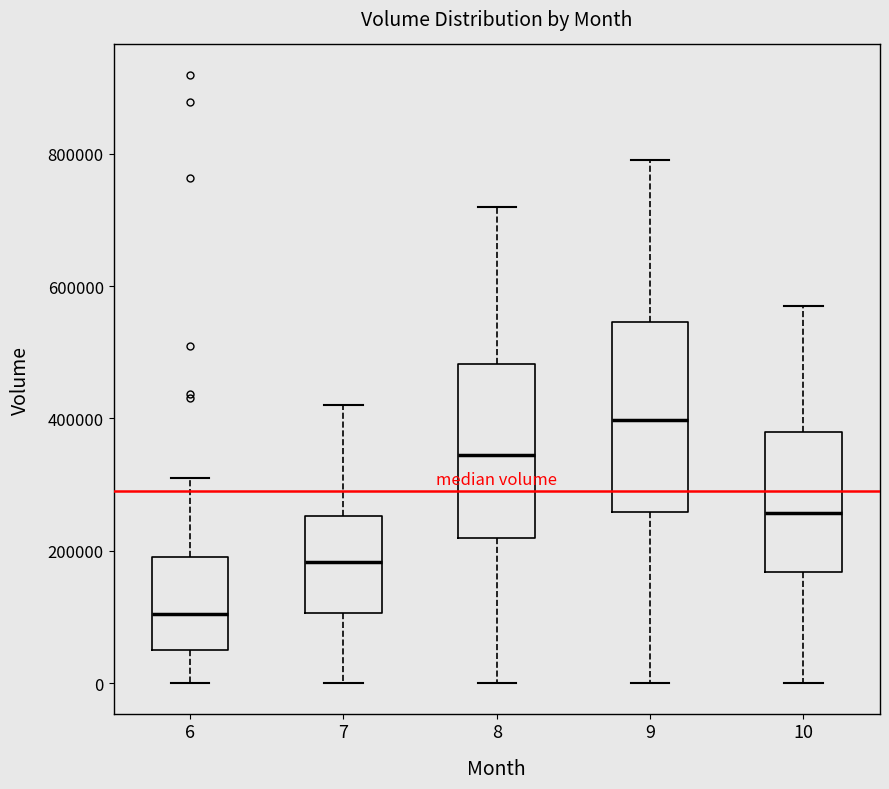

Reading left to right, read every box against the y-axis: the position of its median line, the range the box covers, and the ends of its whiskers. The values are not printed on the chart, so give them approximately, as read against the axis.

6: median 100000, box 60000 to 200000, whiskers 0 to 320000
7: median 180000, box 100000 to 260000, whiskers 0 to 420000
8: median 340000, box 220000 to 480000, whiskers 0 to 720000
9: median 400000, box 260000 to 540000, whiskers 0 to 800000
10: median 260000, box 160000 to 380000, whiskers 0 to 580000